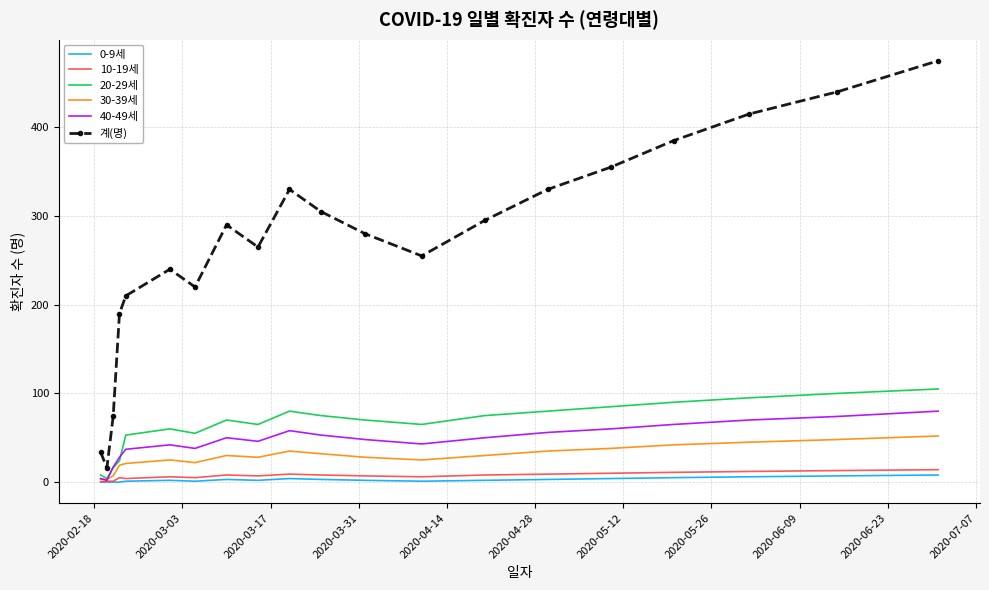

Which series has the widest spread of values?

계(명)